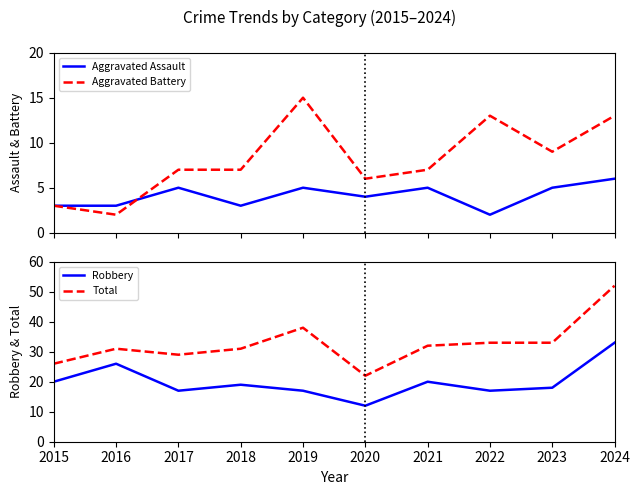

In Aggravated Battery, how many points are higher than both neighbors (excluding endpoints)?

2